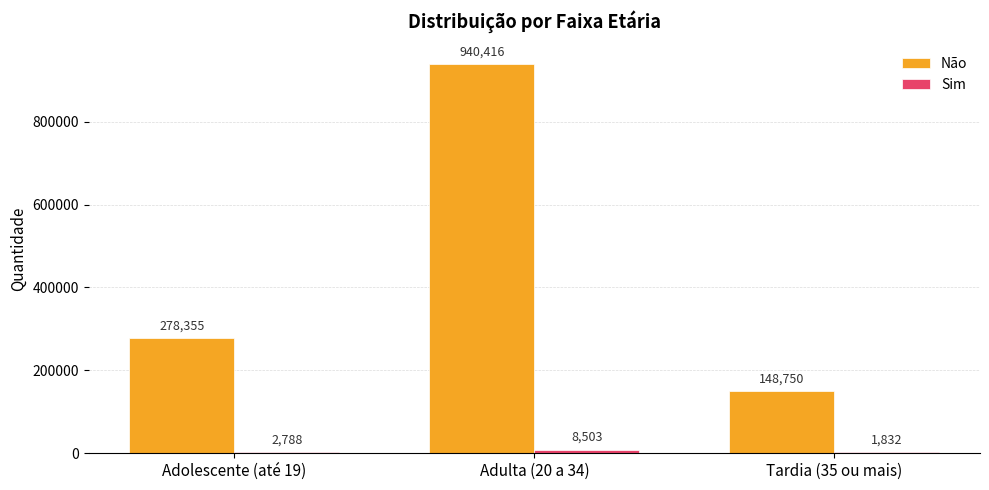

What is the total value across all series at Adolescente (até 19)?

281143